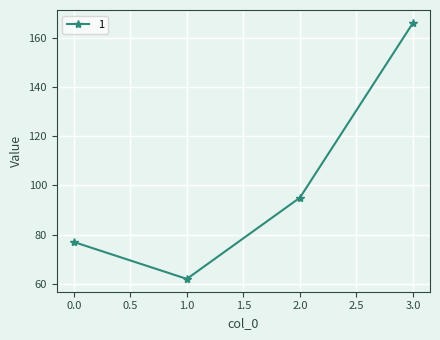

True or false: the data shows 32 at 0.0.

False